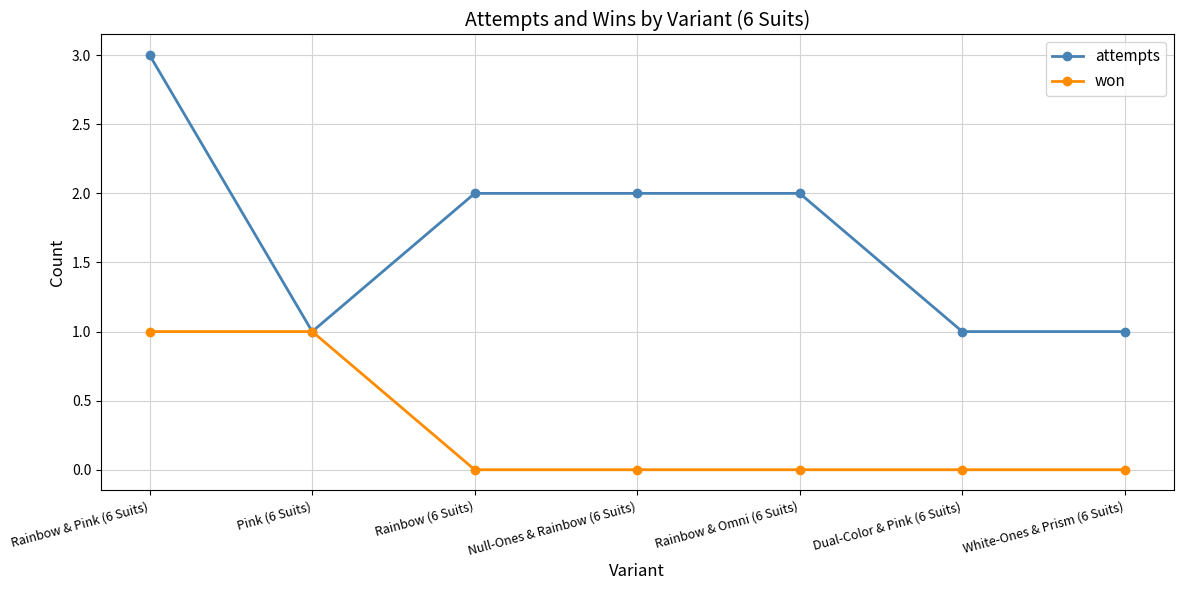

What are all the series names shown in the legend?

attempts, won